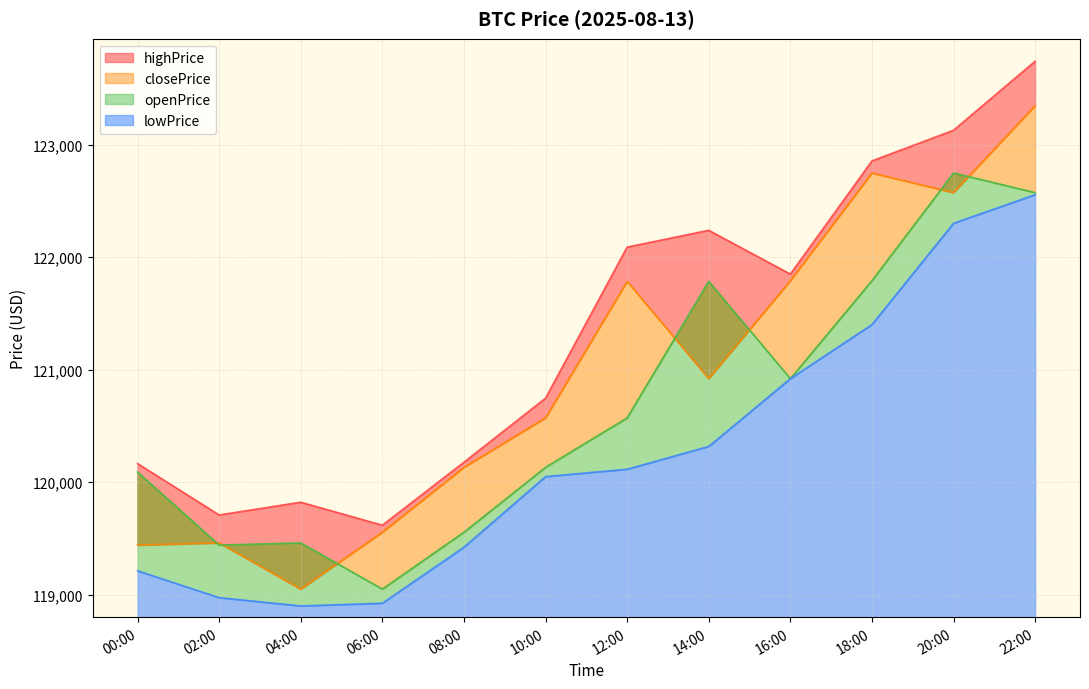

True or false: openPrice has a value of 190153.3 at 02:00.

False